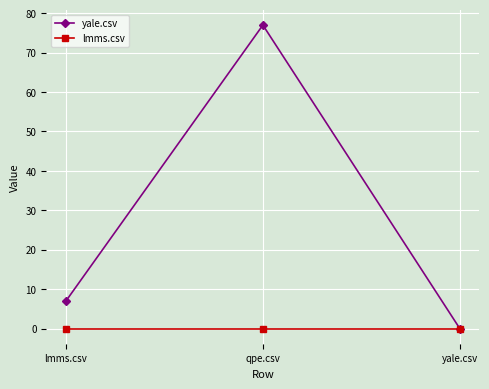

Reading left to right, list all the values displayed in this chart.

yale.csv: lmms.csv=7	qpe.csv=77	yale.csv=0
lmms.csv: lmms.csv=0	qpe.csv=0	yale.csv=0